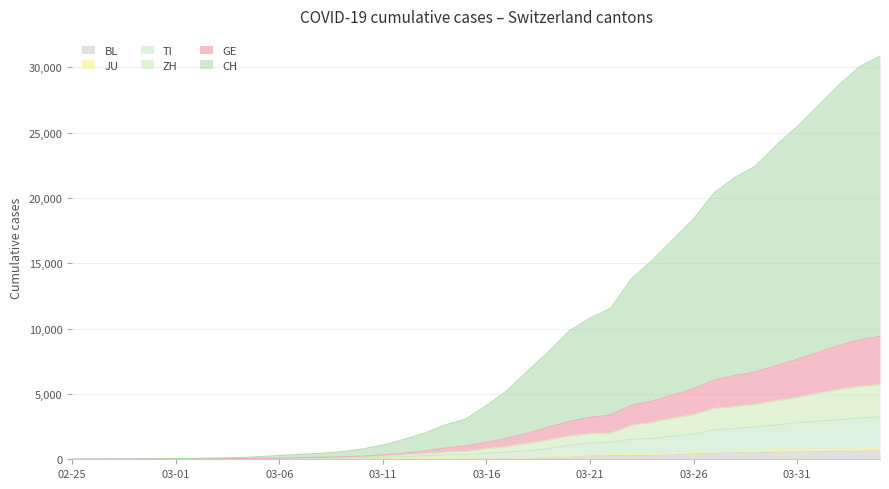

What is the highest value of the BL series?

656